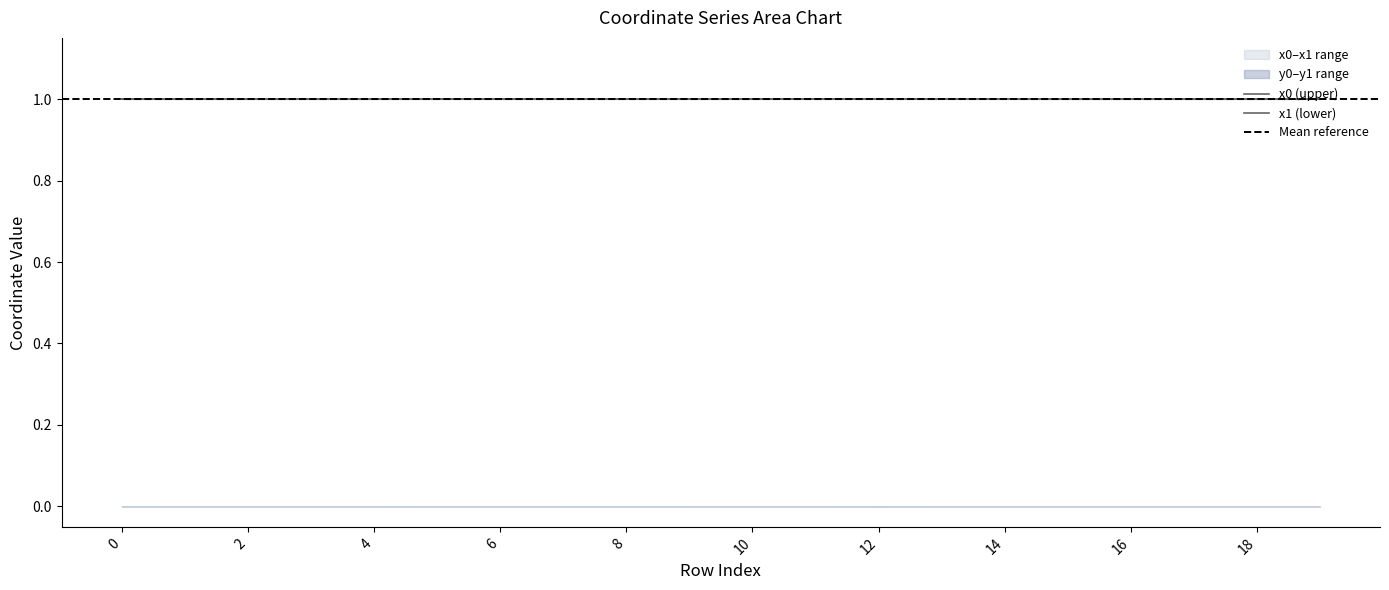

Where do x0 and x1 first cross each other?

0 and 1